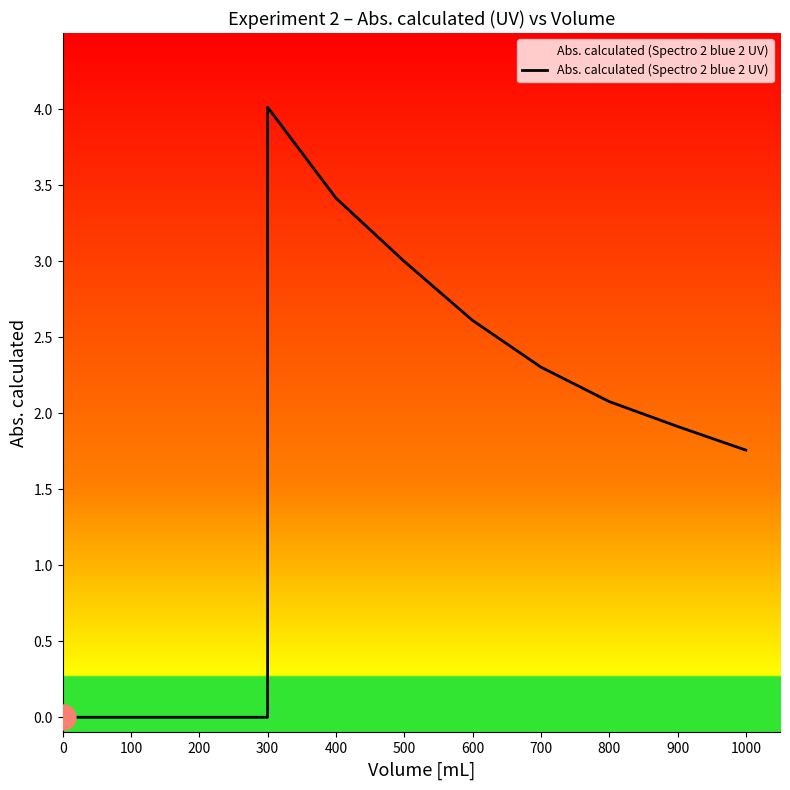

What is the value of the 9th point from the left?

1.9